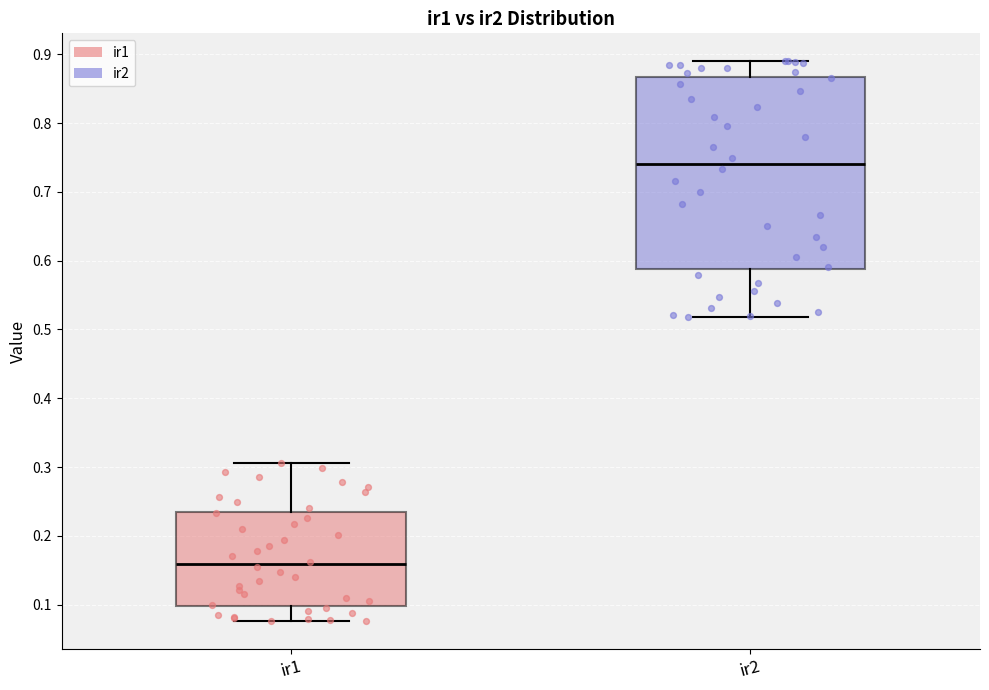

Which box has the lowest median line?

ir1